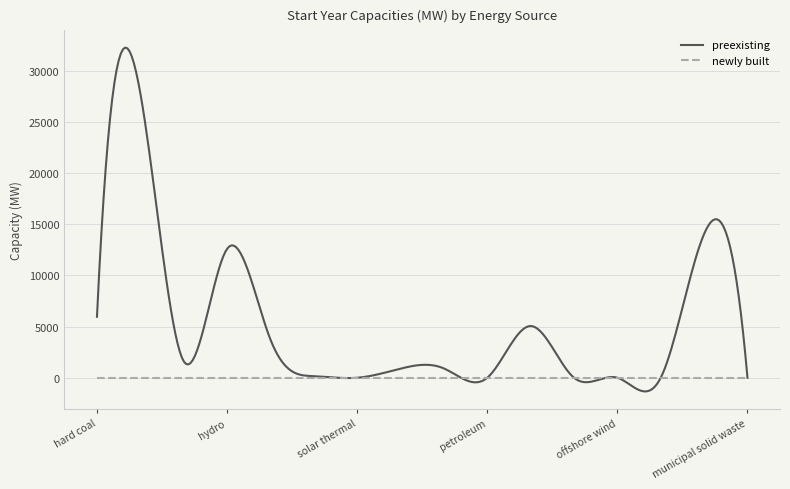

Which series has the largest range (max minus min)?

preexisting